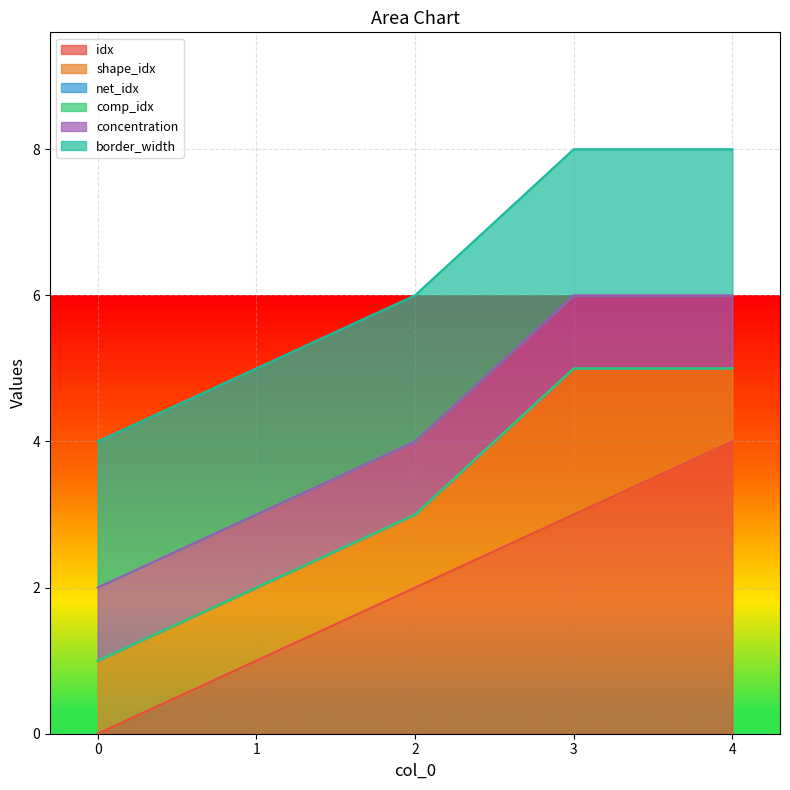

Which series has the largest total across all categories?

idx